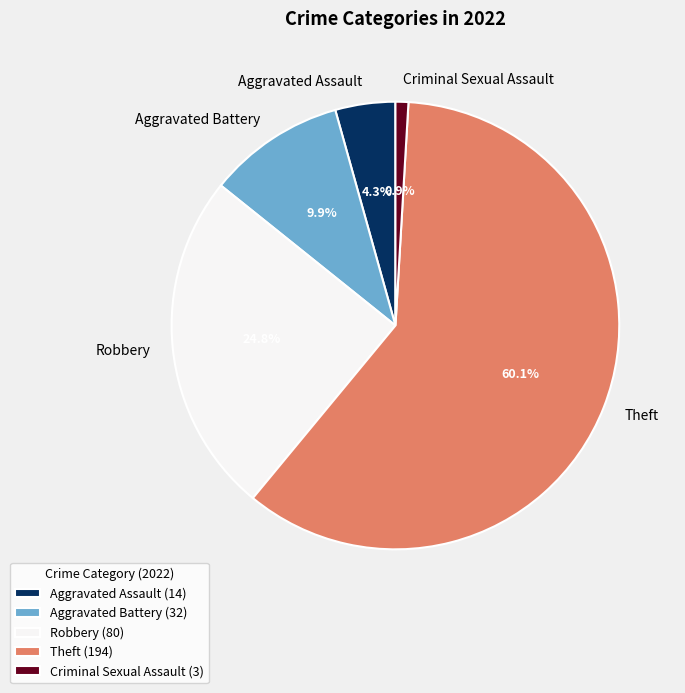

What percentage is the Theft slice, to the nearest percent?

60%